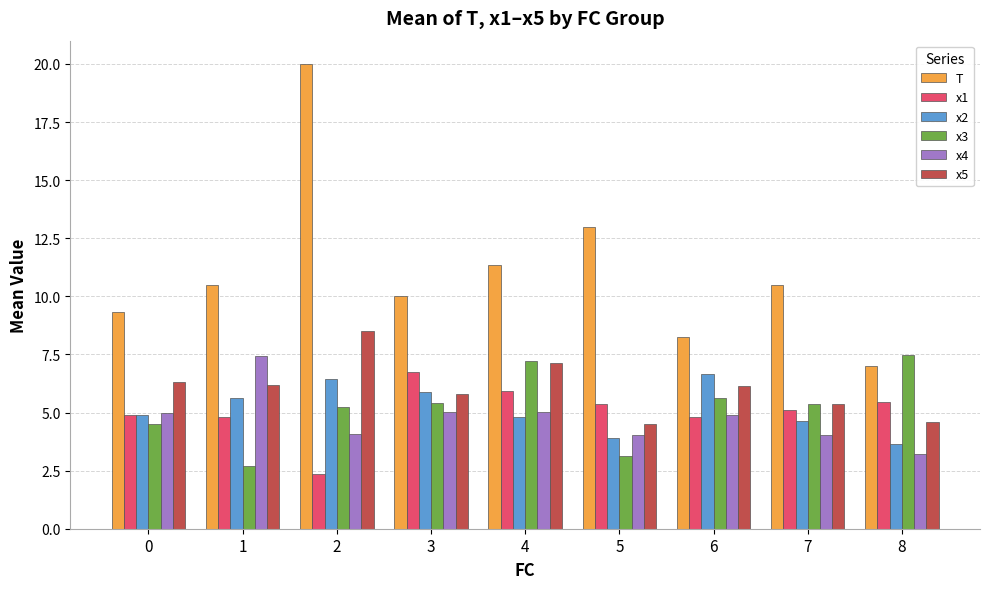

The value of x1 at 6 is 7.3. True or false?

False